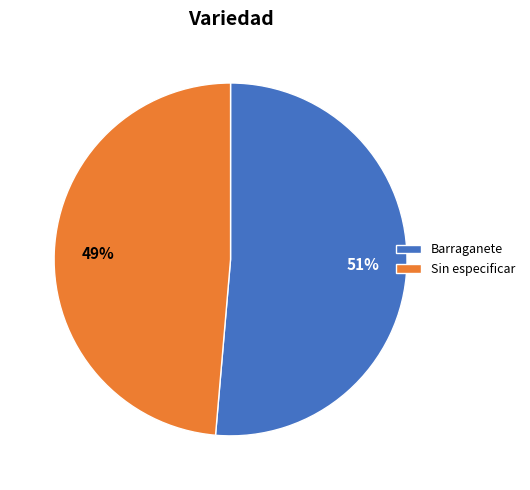

To the nearest percent, what is the average slice percentage?

50%